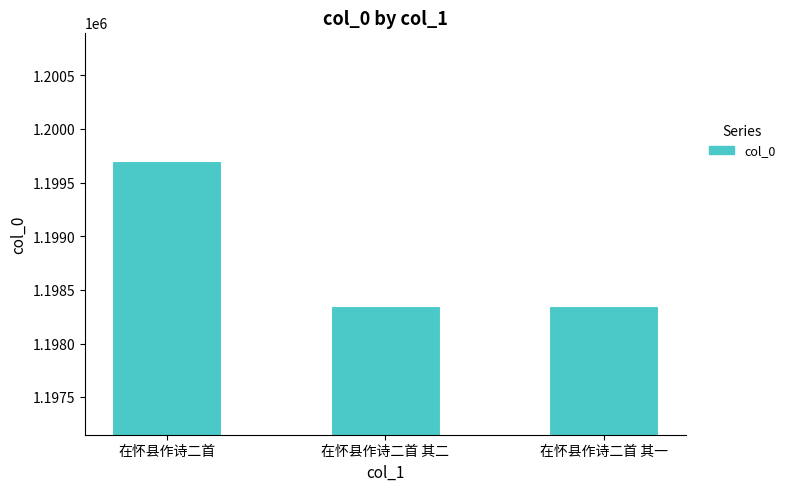

True or false: the data shows 1198349 at 在怀县作诗二首 其二.

True